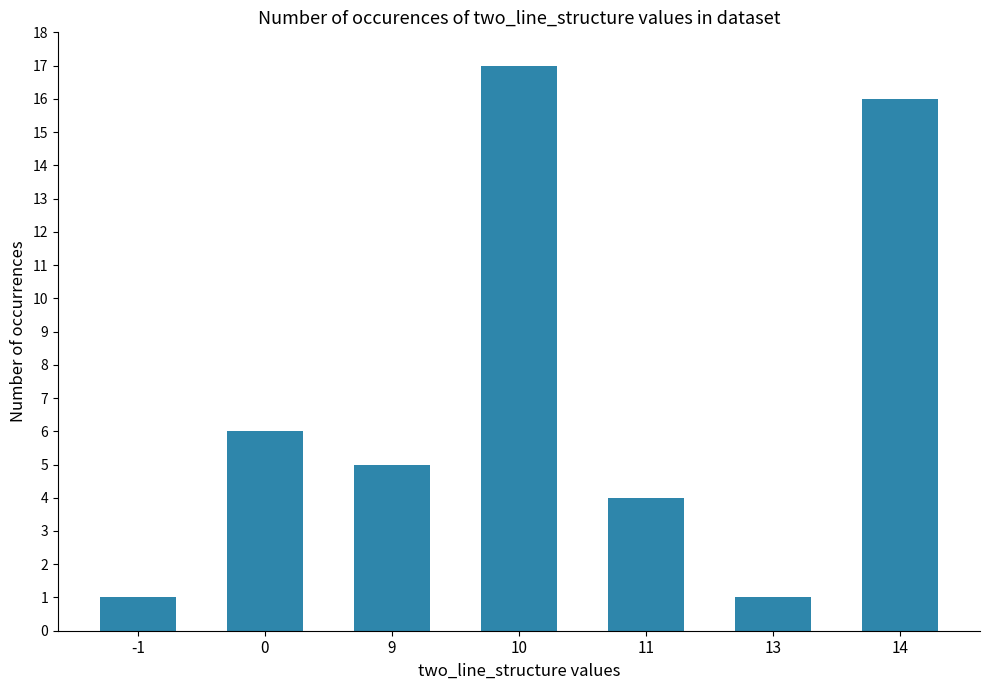

At which category does the chart reach its peak across all series?

10